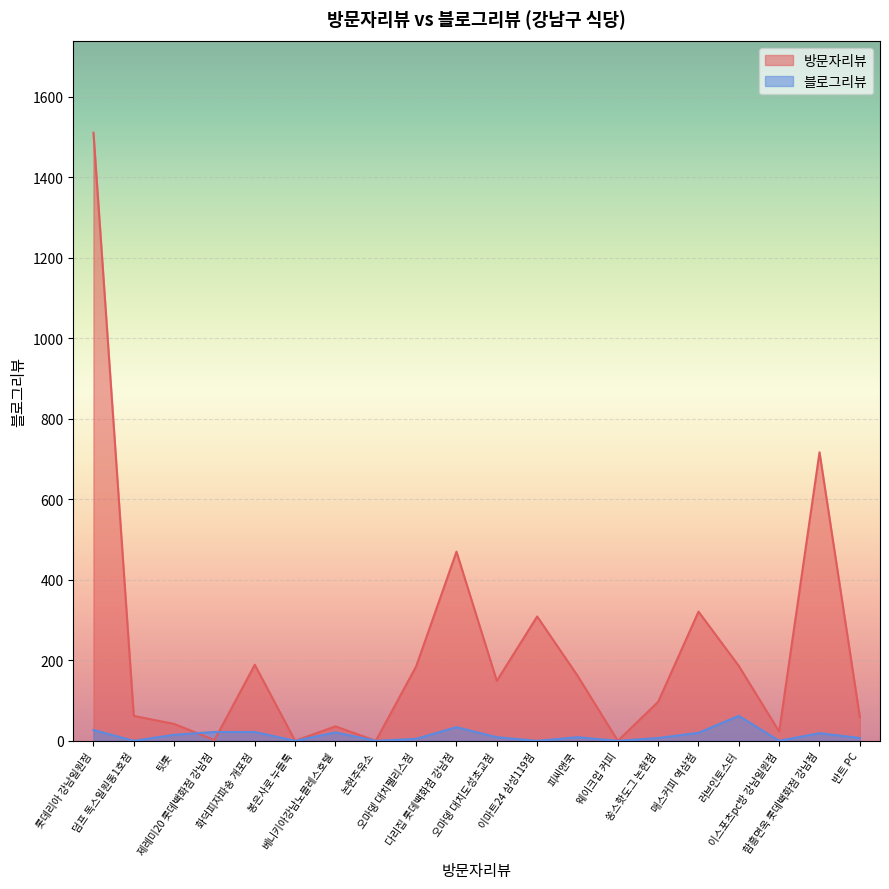

At which label is 블로그리뷰 closest to 31?

다리집 롯데백화점 강남점